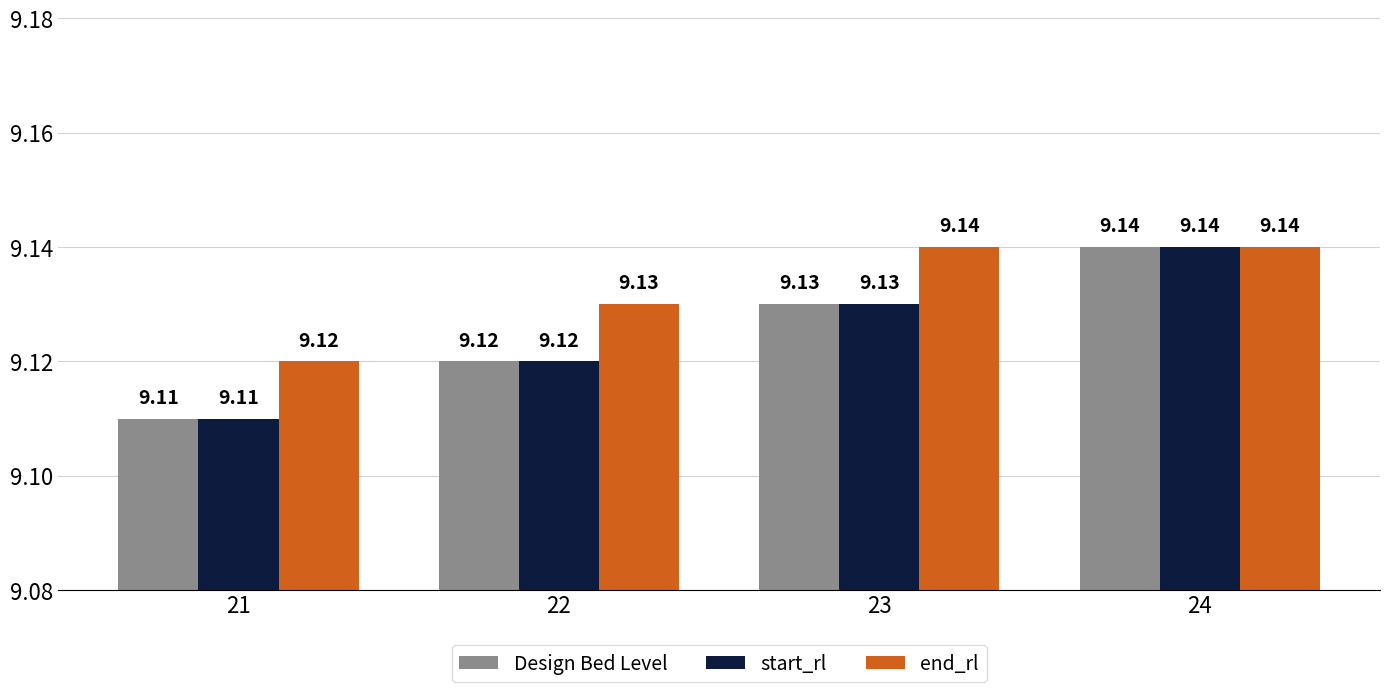

Which category has the highest value in the Design Bed Level series?

24